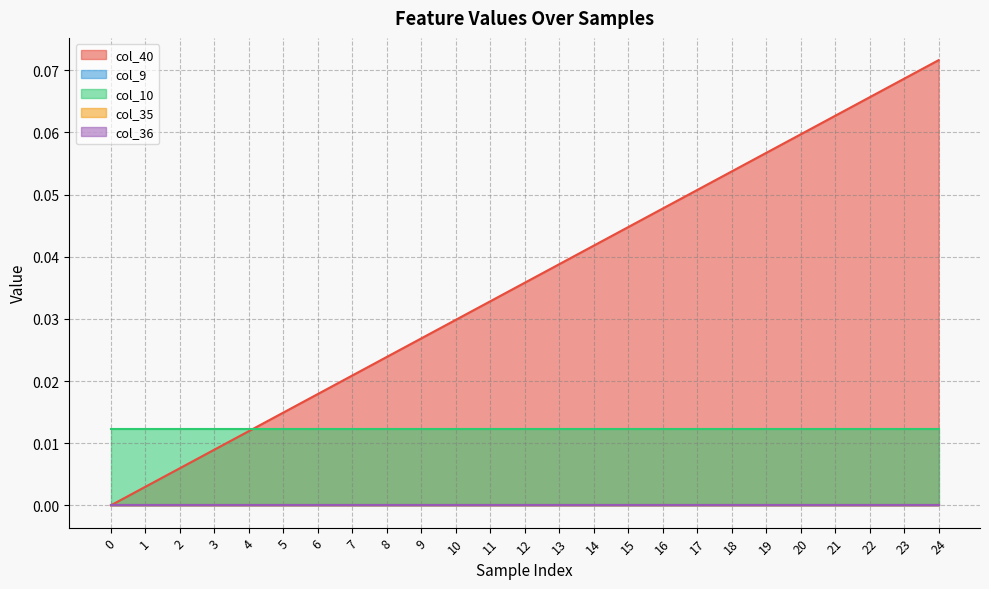

How many values in the col_40 series exceed 0?

24